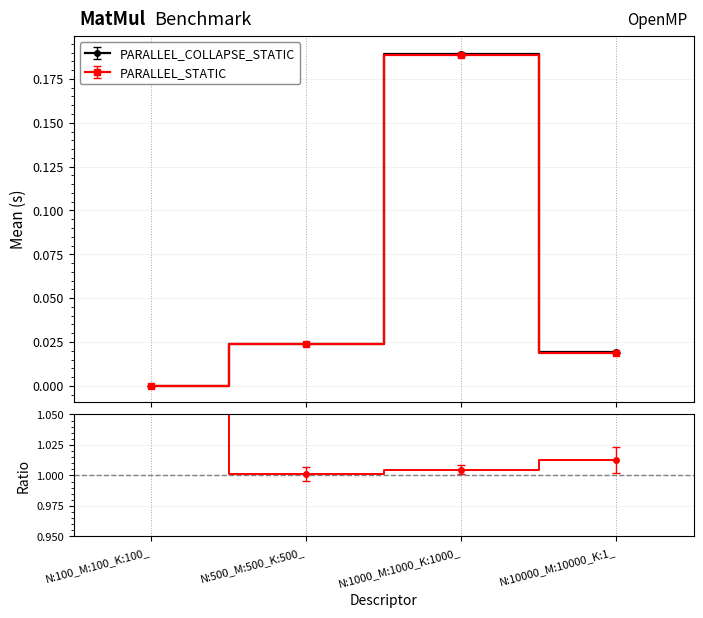

What is the difference between the maximum and minimum values in the PARALLEL_STATIC series?

0.2